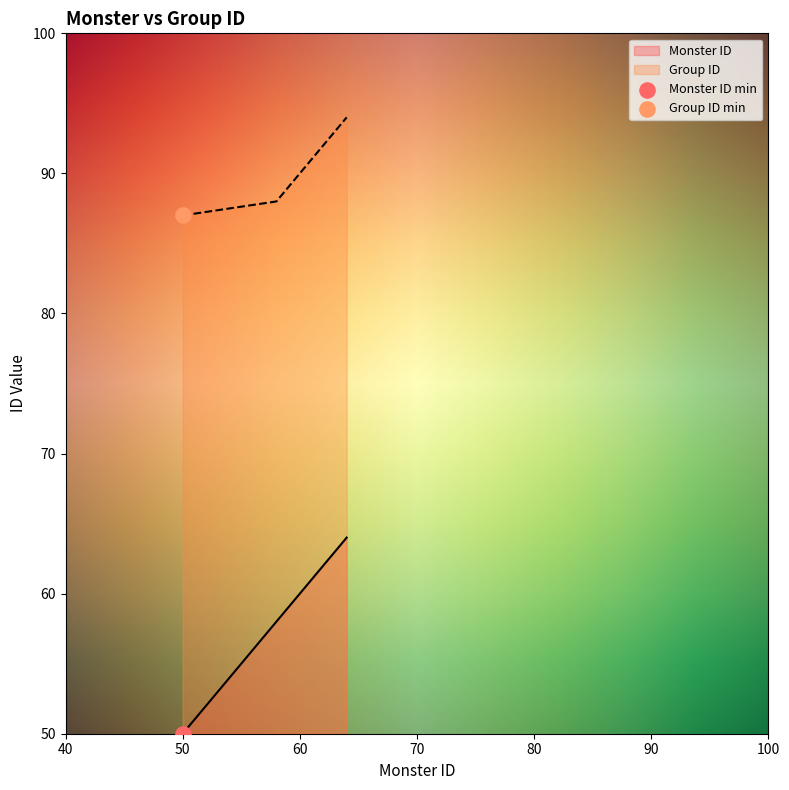

What are all the series names shown in the legend?

Monster ID, Group ID